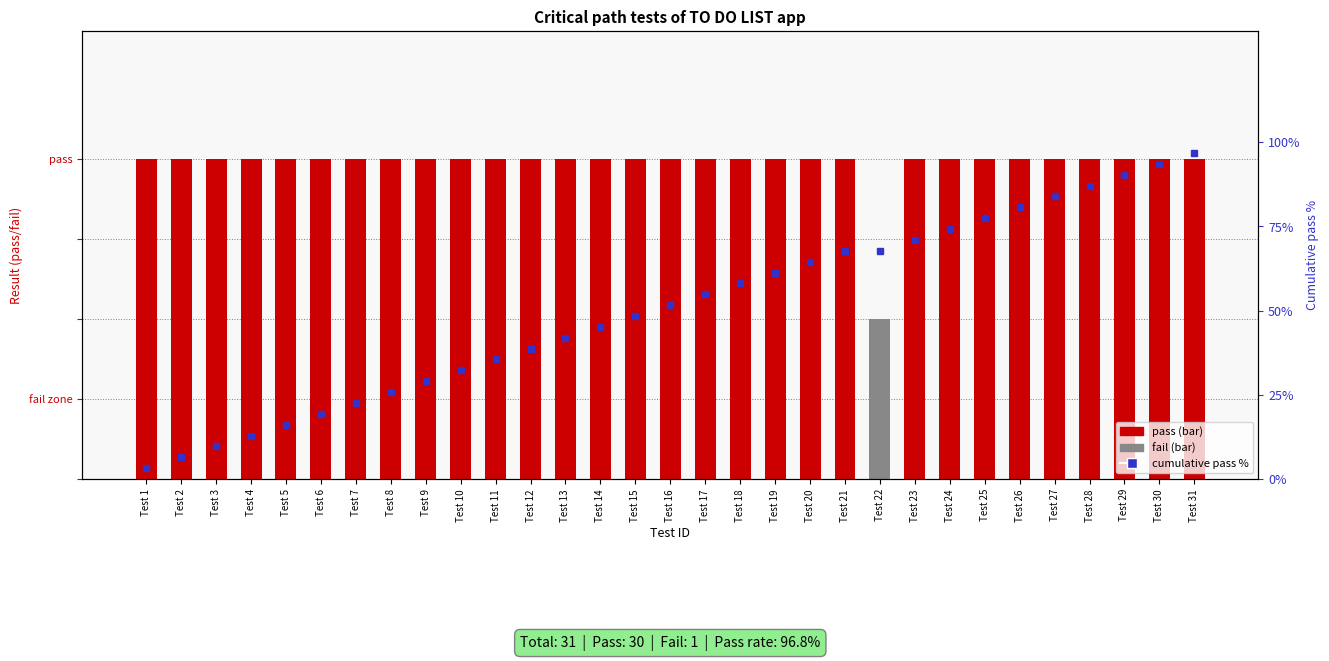

What is the value of the 3rd bar from the left?

9.7